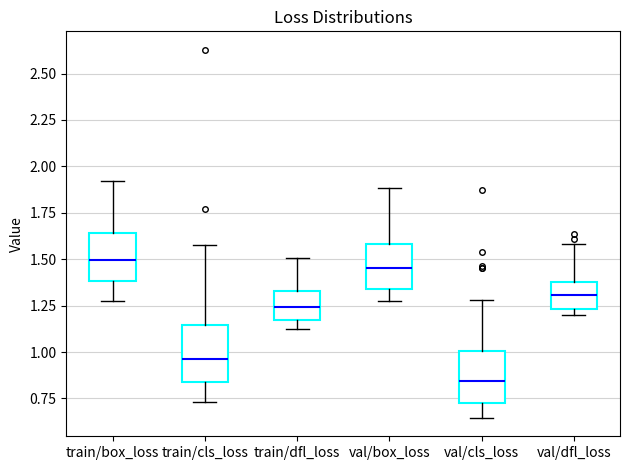

Where does the median line of the box for val/dfl_loss sit on the y-axis? The values are not printed on the chart, so give them approximately, as read against the axis.

1.30